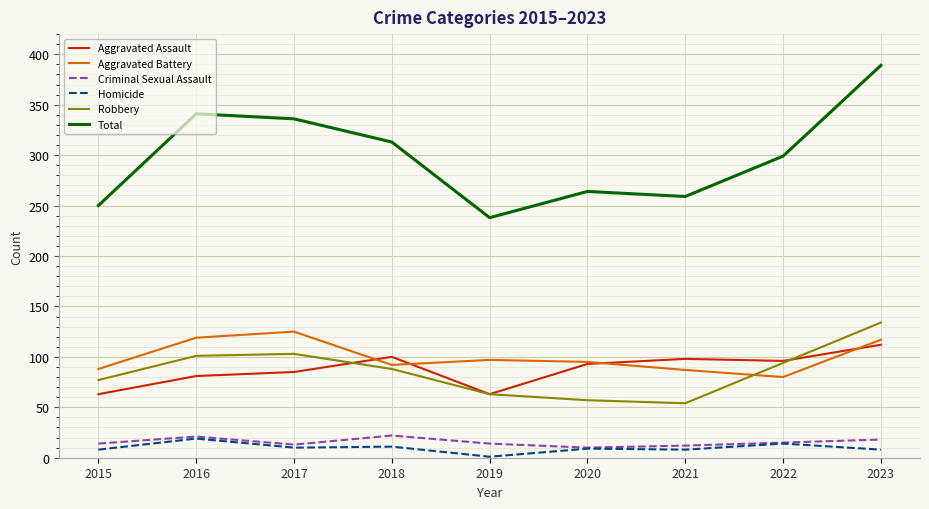

True or false: Aggravated Battery and Criminal Sexual Assault intersect in this chart.

False